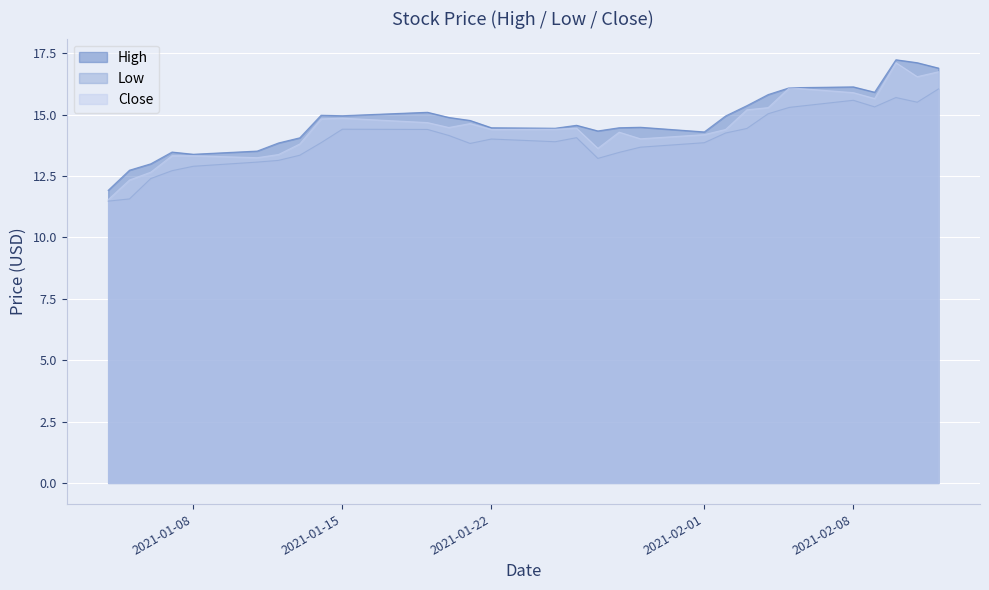

Reading left to right, transcribe all the data shown in this chart.

High: 2021-01-04=11.9	2021-01-05=12.7	2021-01-06=13.0	2021-01-07=13.5	2021-01-08=13.4	2021-01-11=13.5	2021-01-12=13.9	2021-01-13=14.1	2021-01-14=15.0	2021-01-15=15.0	2021-01-19=15.1	2021-01-20=14.9	2021-01-21=14.8	2021-01-22=14.5	2021-01-25=14.4	2021-01-26=14.6	2021-01-27=14.3	2021-01-28=14.5	2021-01-29=14.5	2021-02-01=14.3	2021-02-02=14.9	2021-02-03=15.4	2021-02-04=15.8	2021-02-05=16.1	2021-02-08=16.1	2021-02-09=15.9	2021-02-10=17.2	2021-02-11=17.1	2021-02-12=16.9
Low: 2021-01-04=11.5	2021-01-05=11.6	2021-01-06=12.4	2021-01-07=12.7	2021-01-08=12.9	2021-01-11=13.1	2021-01-12=13.1	2021-01-13=13.4	2021-01-14=13.9	2021-01-15=14.4	2021-01-19=14.4	2021-01-20=14.2	2021-01-21=13.8	2021-01-22=14.0	2021-01-25=13.9	2021-01-26=14.1	2021-01-27=13.2	2021-01-28=13.5	2021-01-29=13.7	2021-02-01=13.9	2021-02-02=14.3	2021-02-03=14.4	2021-02-04=15.0	2021-02-05=15.3	2021-02-08=15.6	2021-02-09=15.3	2021-02-10=15.7	2021-02-11=15.5	2021-02-12=16.0
Close: 2021-01-04=11.5	2021-01-05=12.3	2021-01-06=12.7	2021-01-07=13.3	2021-01-08=13.3	2021-01-11=13.2	2021-01-12=13.4	2021-01-13=13.8	2021-01-14=14.8	2021-01-15=14.9	2021-01-19=14.7	2021-01-20=14.5	2021-01-21=14.6	2021-01-22=14.4	2021-01-25=14.4	2021-01-26=14.4	2021-01-27=13.6	2021-01-28=14.3	2021-01-29=14.0	2021-02-01=14.2	2021-02-02=14.4	2021-02-03=15.2	2021-02-04=15.3	2021-02-05=16.1	2021-02-08=15.9	2021-02-09=15.7	2021-02-10=17.1	2021-02-11=16.5	2021-02-12=16.8